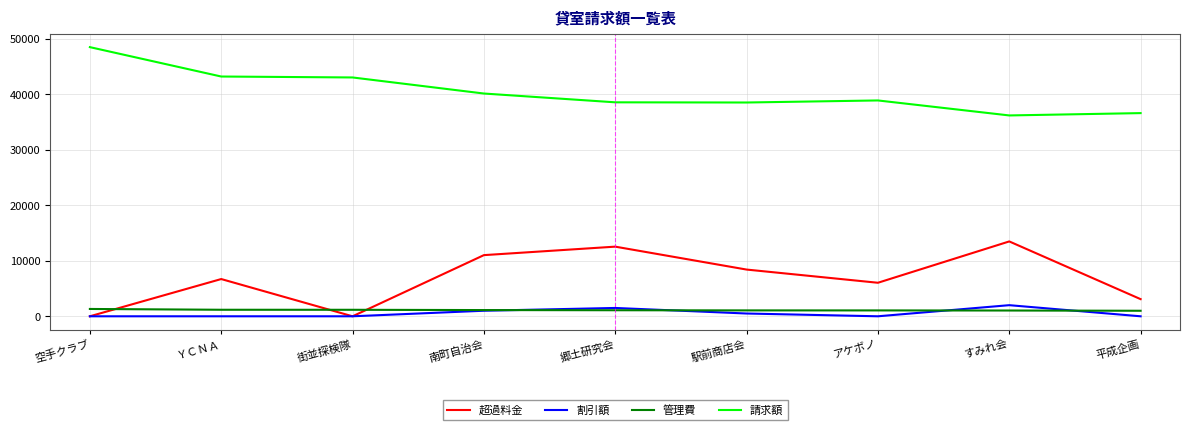

In 超過料金, how many points are lower than both neighbors (excluding endpoints)?

2